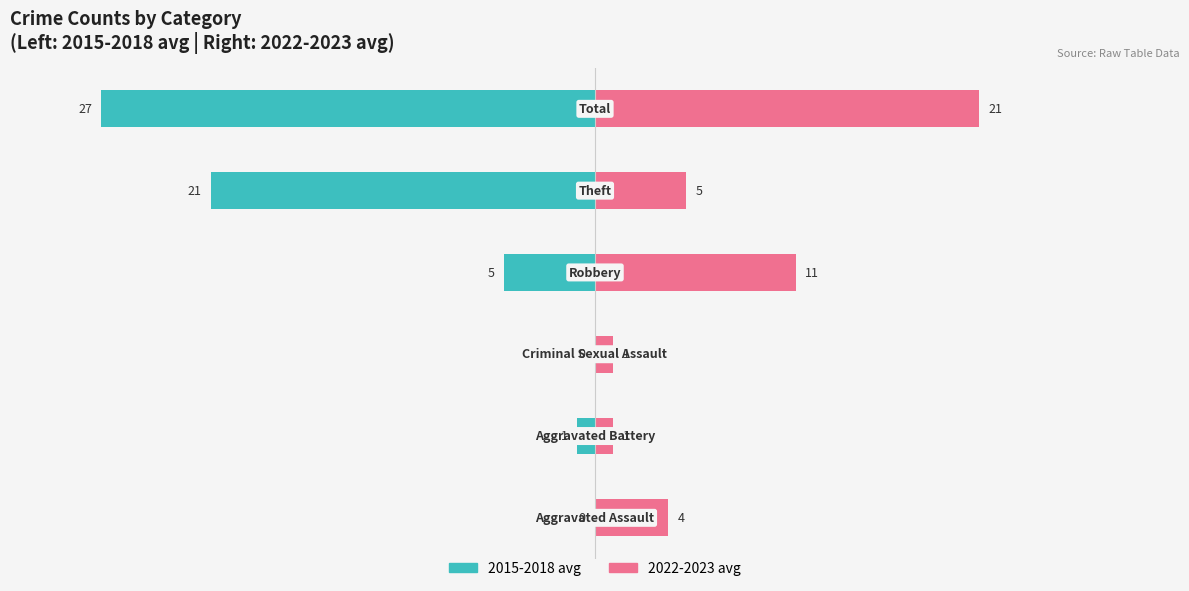

What position from the right is 0?

2